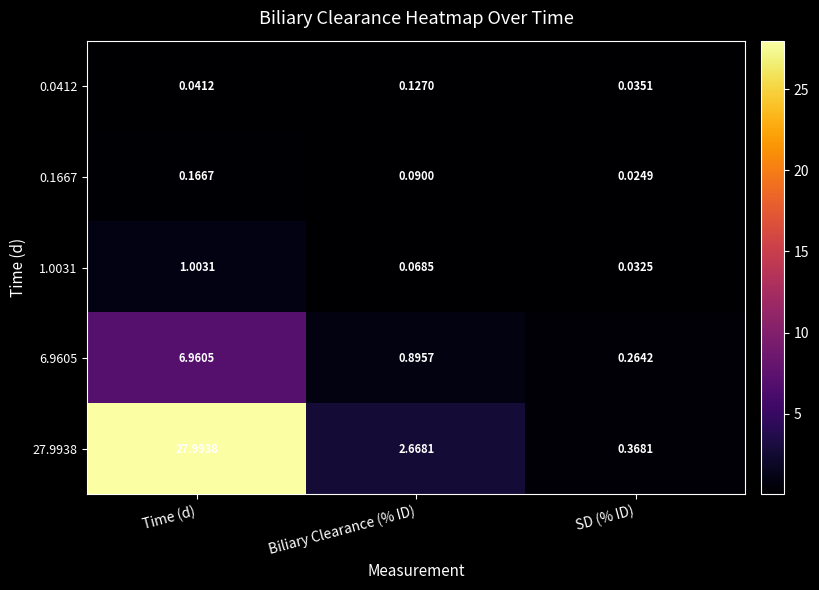

Which series changed the most between Biliary Clearance (% ID) and SD (% ID)?

27.9938